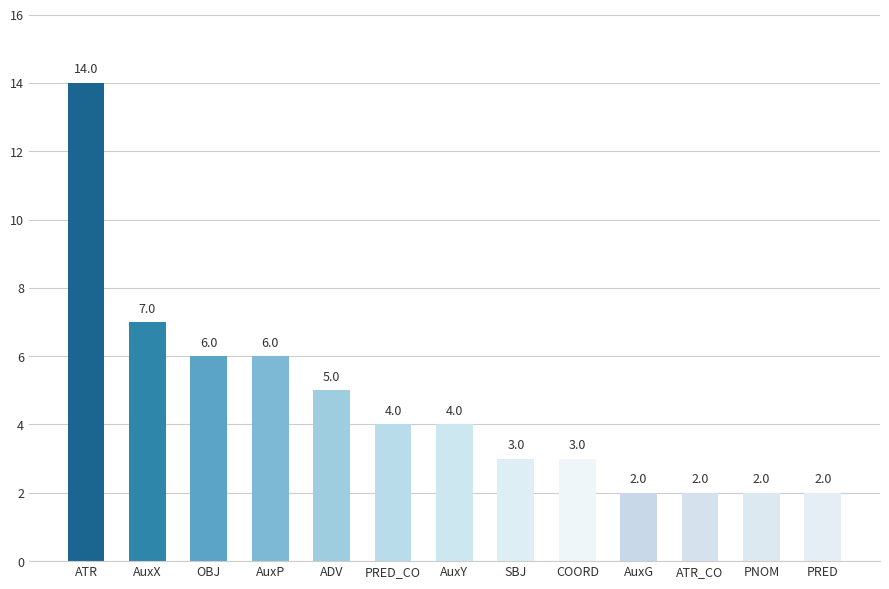

How many distinct data groups are displayed?

1